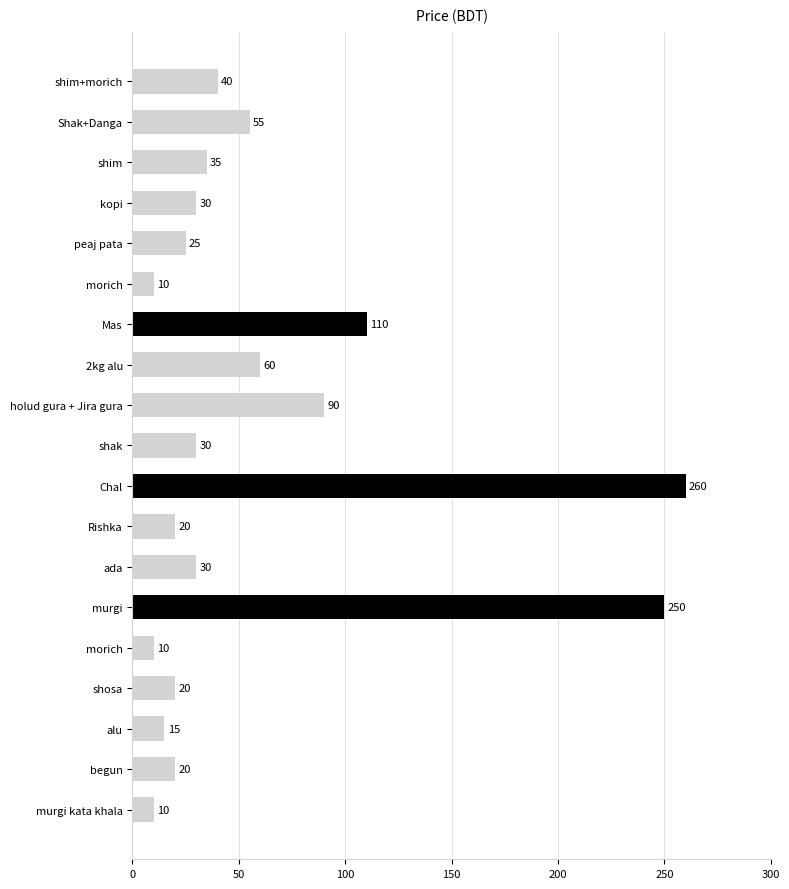

How many bars are there in total?

19